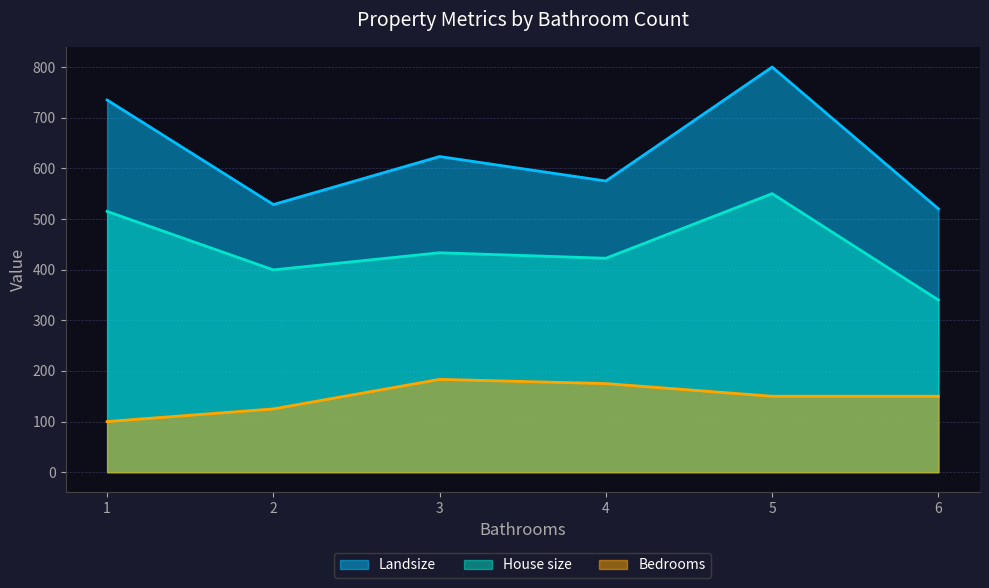

True or false: House size and Landsize intersect in this chart.

False